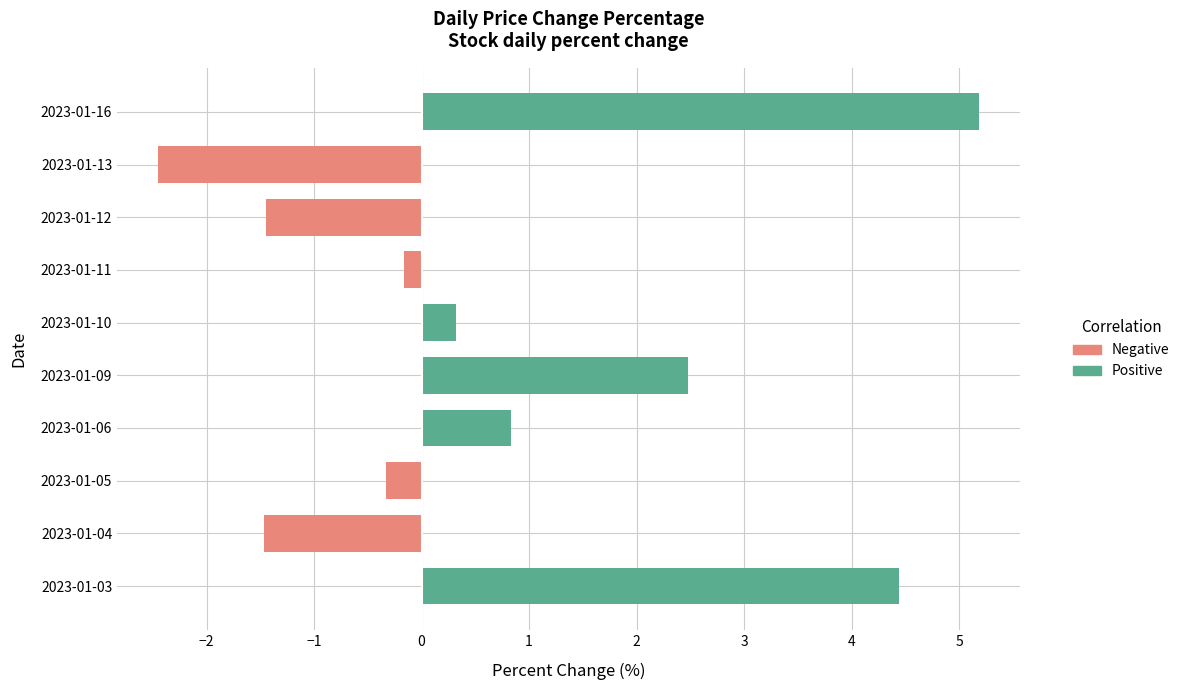

Are the bars grouped side by side (vs. stacked)?

No